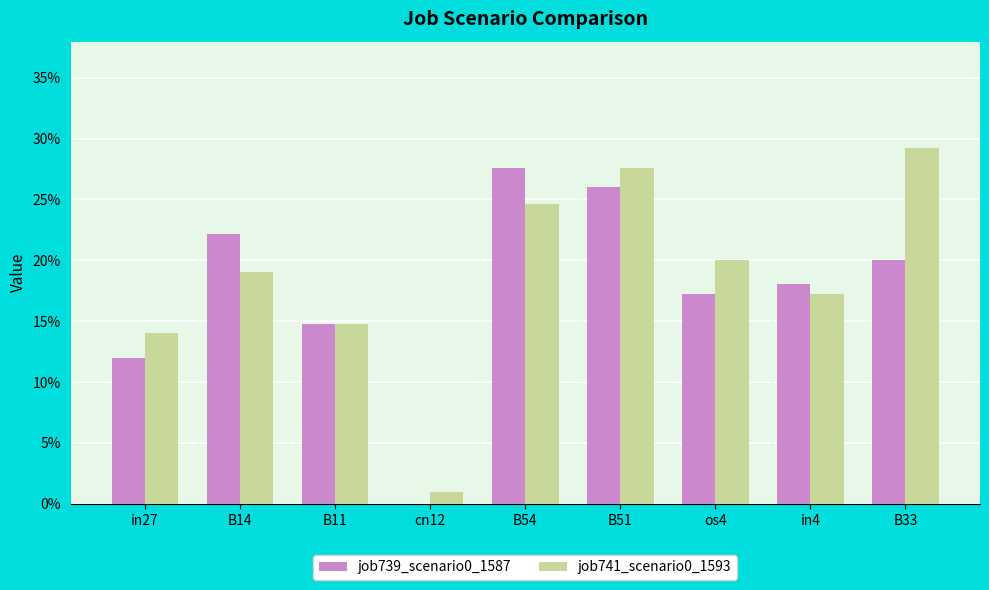

Which has a higher value, os4 or B33?

B33